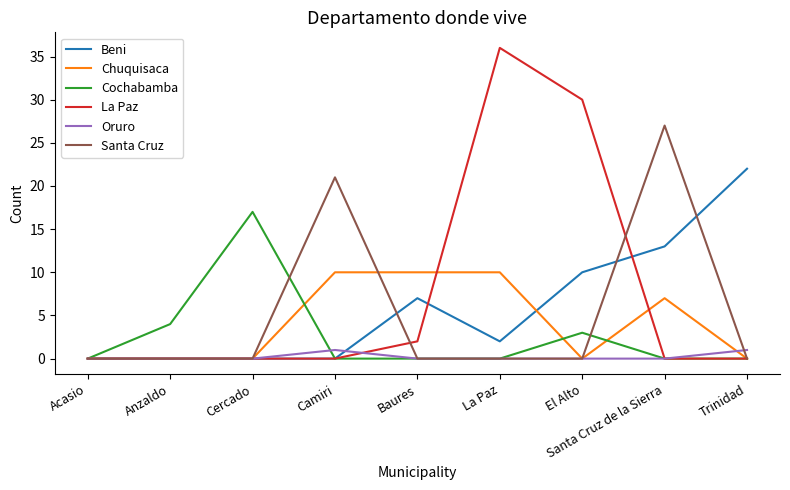

Which series has the largest total across all categories?

La Paz